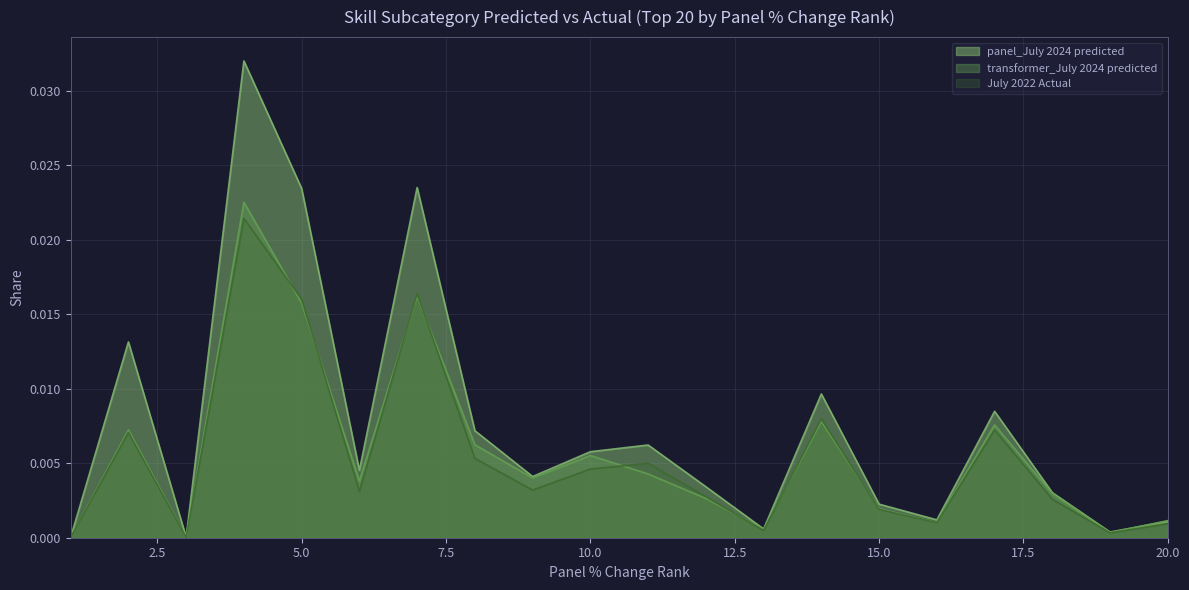

At which category does transformer_July 2024 predicted reach its first local peak?

2